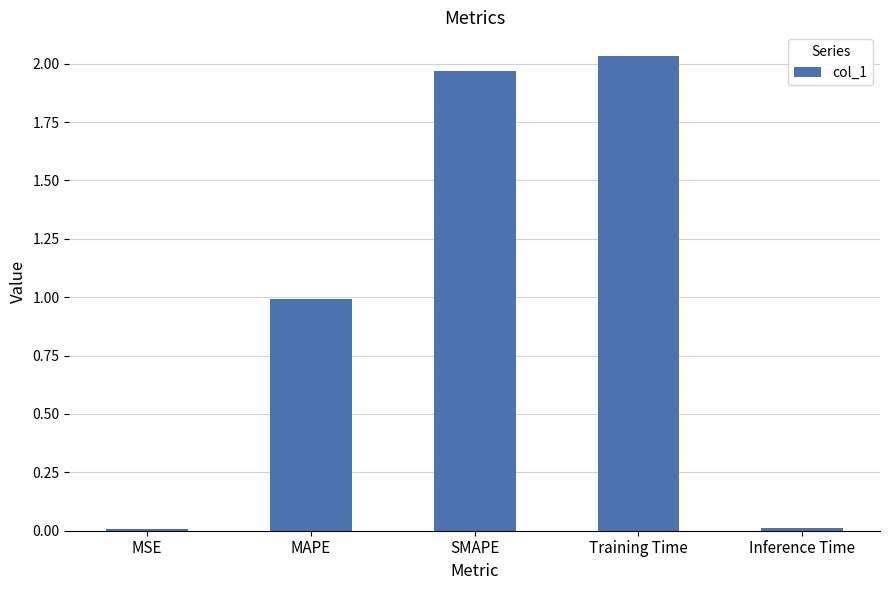

What is the sum of all values?

5.0